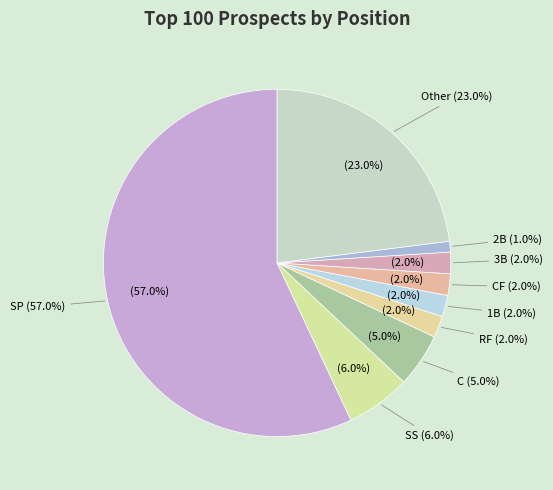

Is there a majority slice in this chart?

Yes